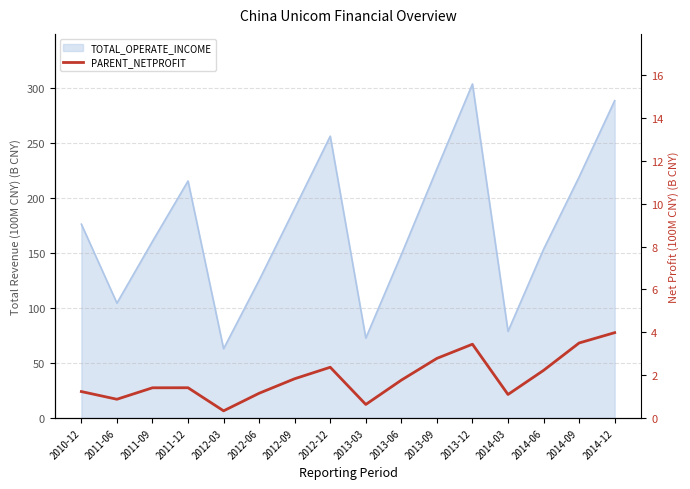

The chart shows a value of 3.9 at 2012-12. True or false?

False